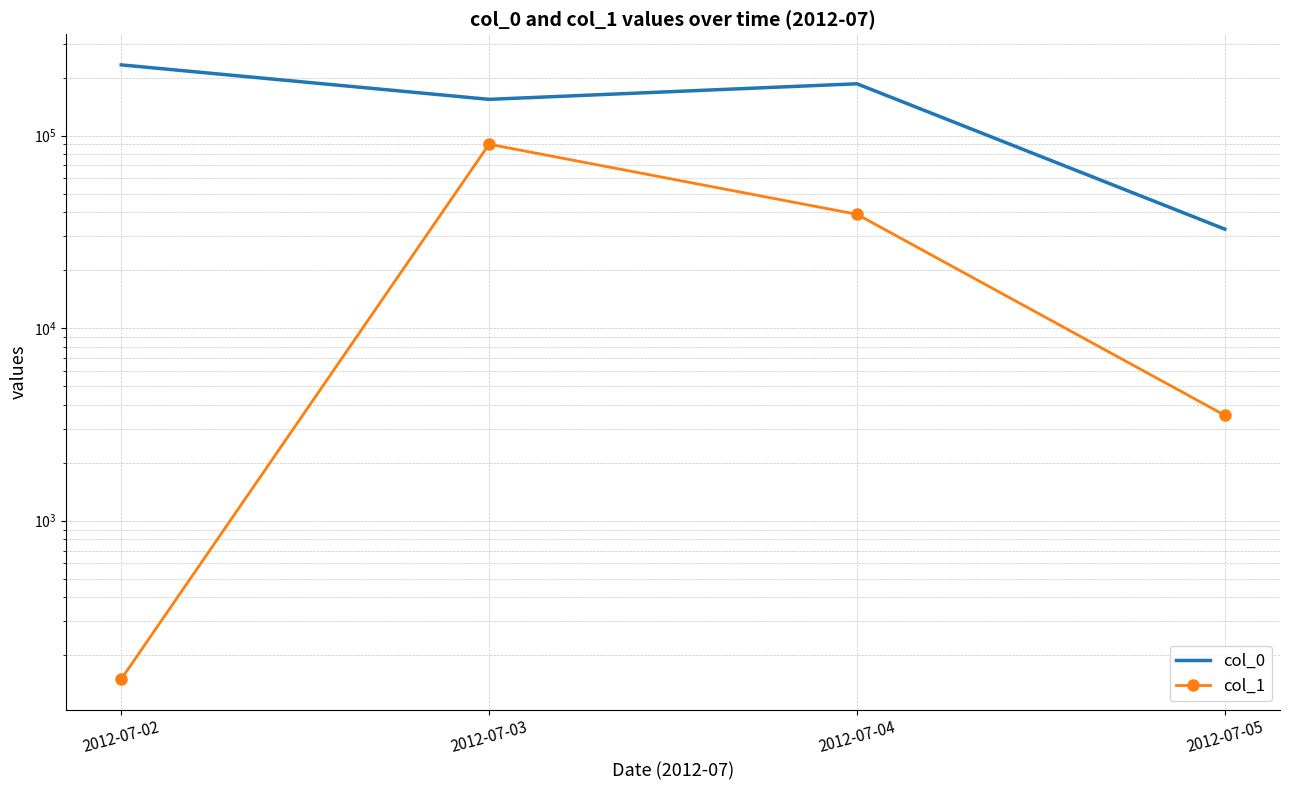

At 2012-07-05, list the series in order from largest to smallest.

col_0, col_1